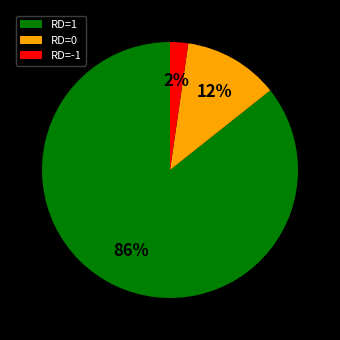

To the nearest percent, what is the average slice percentage?

33%